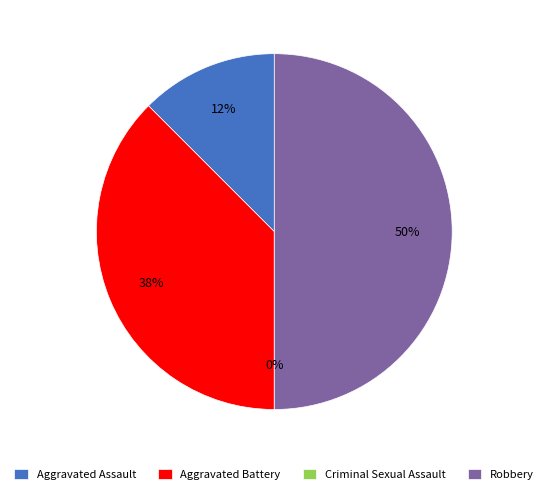

Is Criminal Sexual Assault the majority of the pie?

No